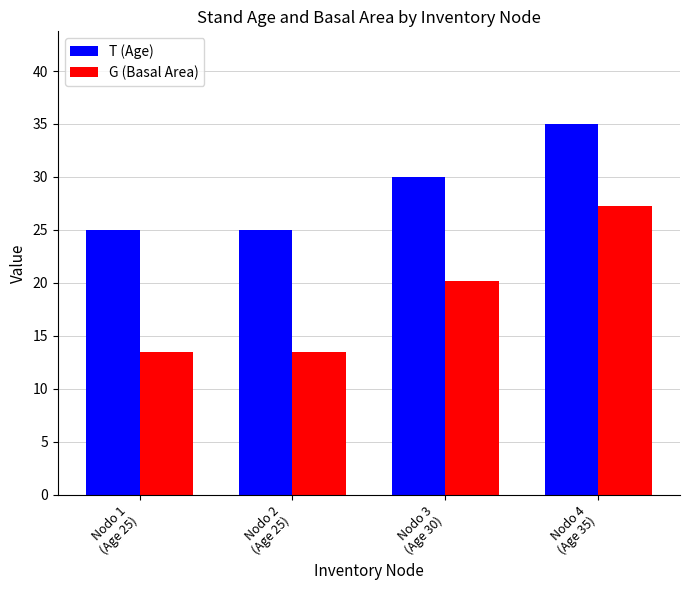

What is the difference between the highest and lowest values at Nodo 4
(Age 35)?

7.7